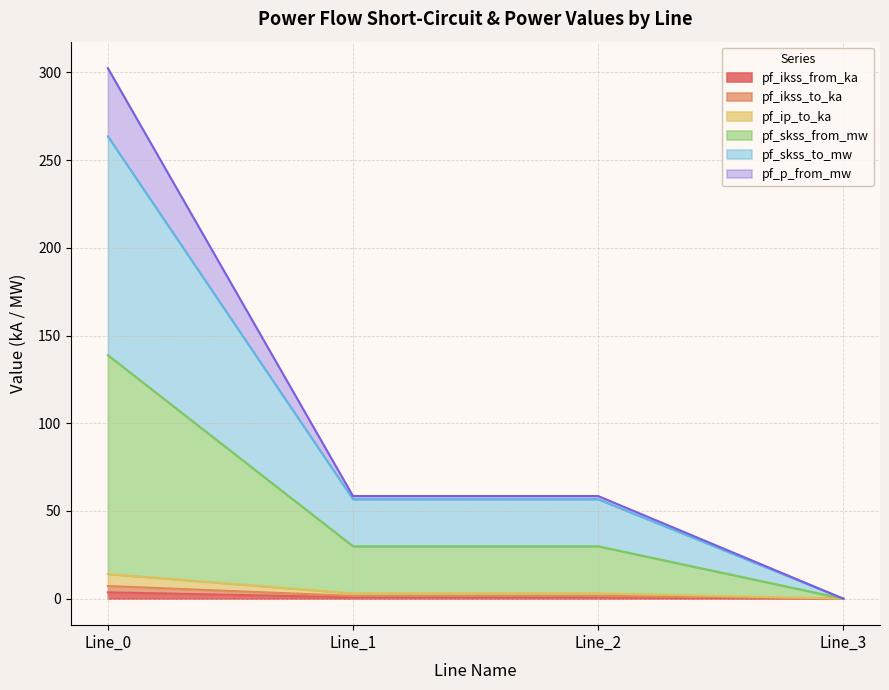

How many categories are shown in the chart?

4